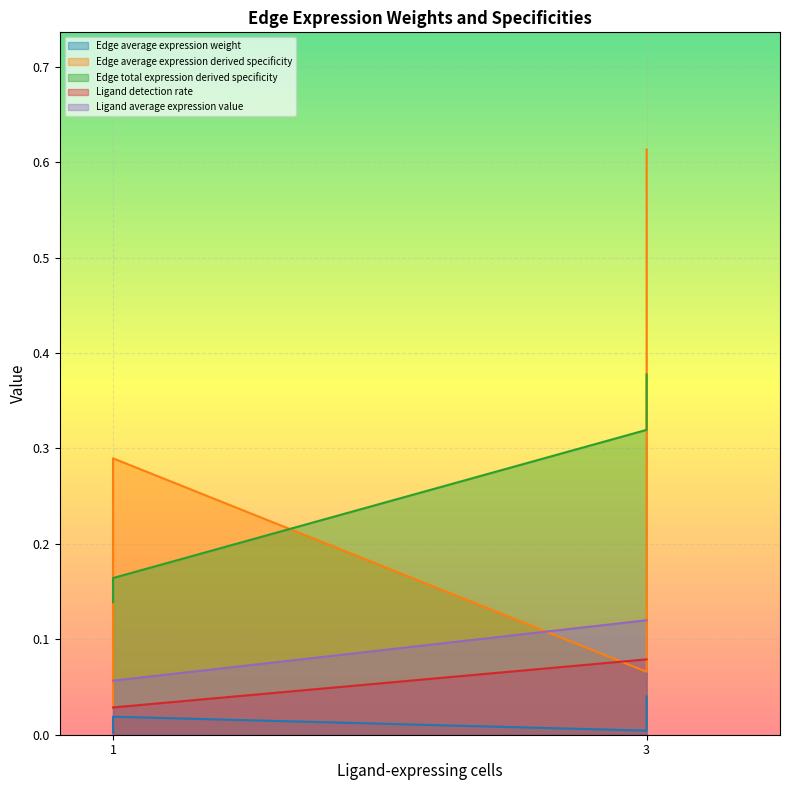

How many lines are shown in the chart?

5